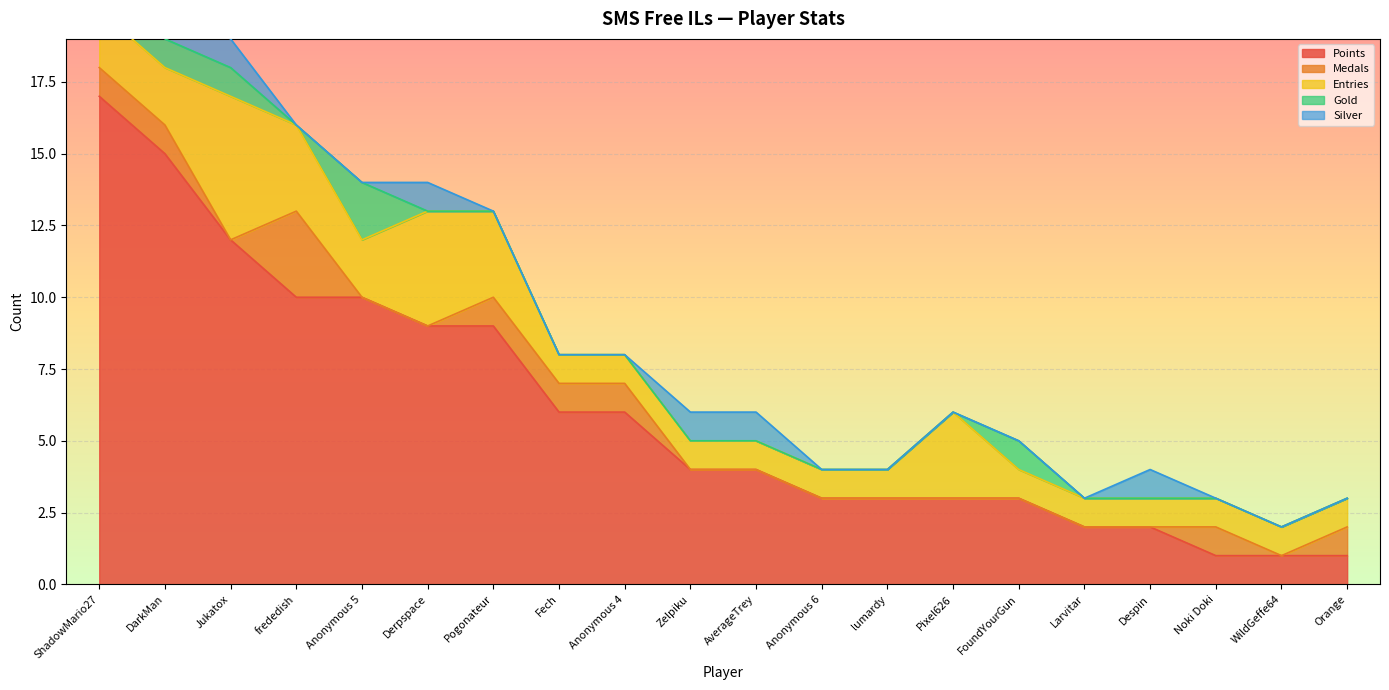

What is the total value across all series at Orange?

3